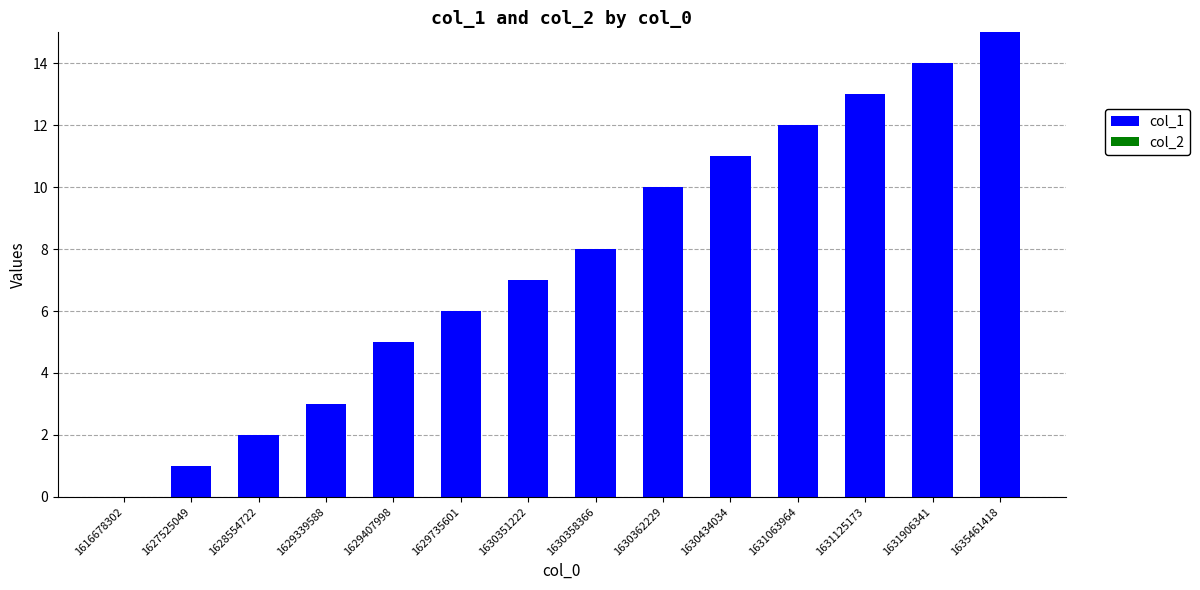

True or false: the data shows 18 at 1630434034.

False